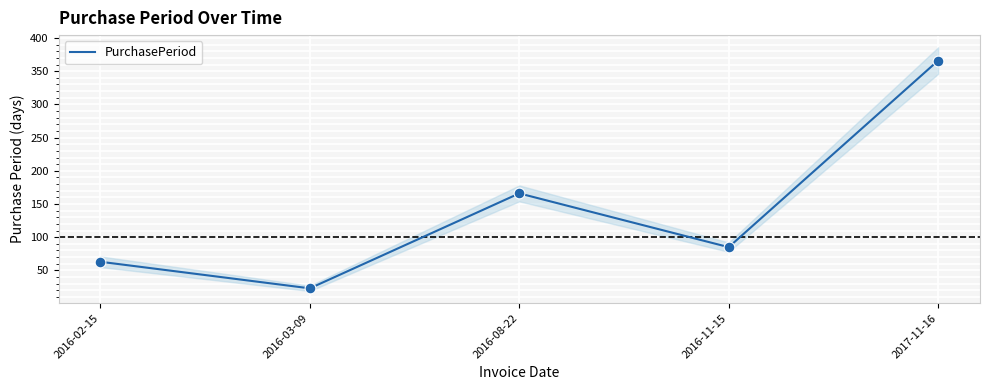

Which has a higher value, 2017-11-16 or 2016-11-15?

2017-11-16